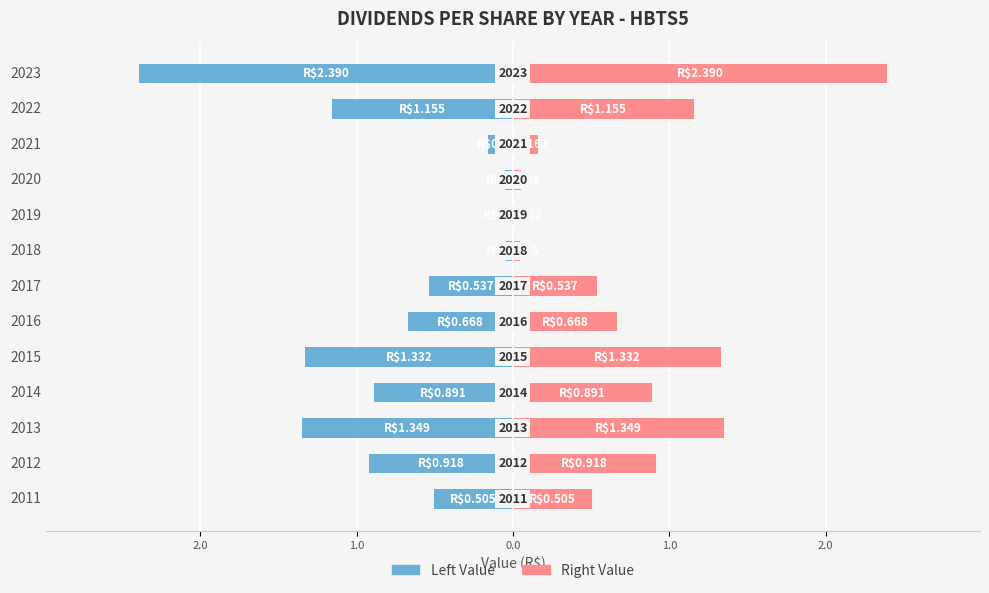

Is it true that Right (R$) equals 1.2 at 2016?

False